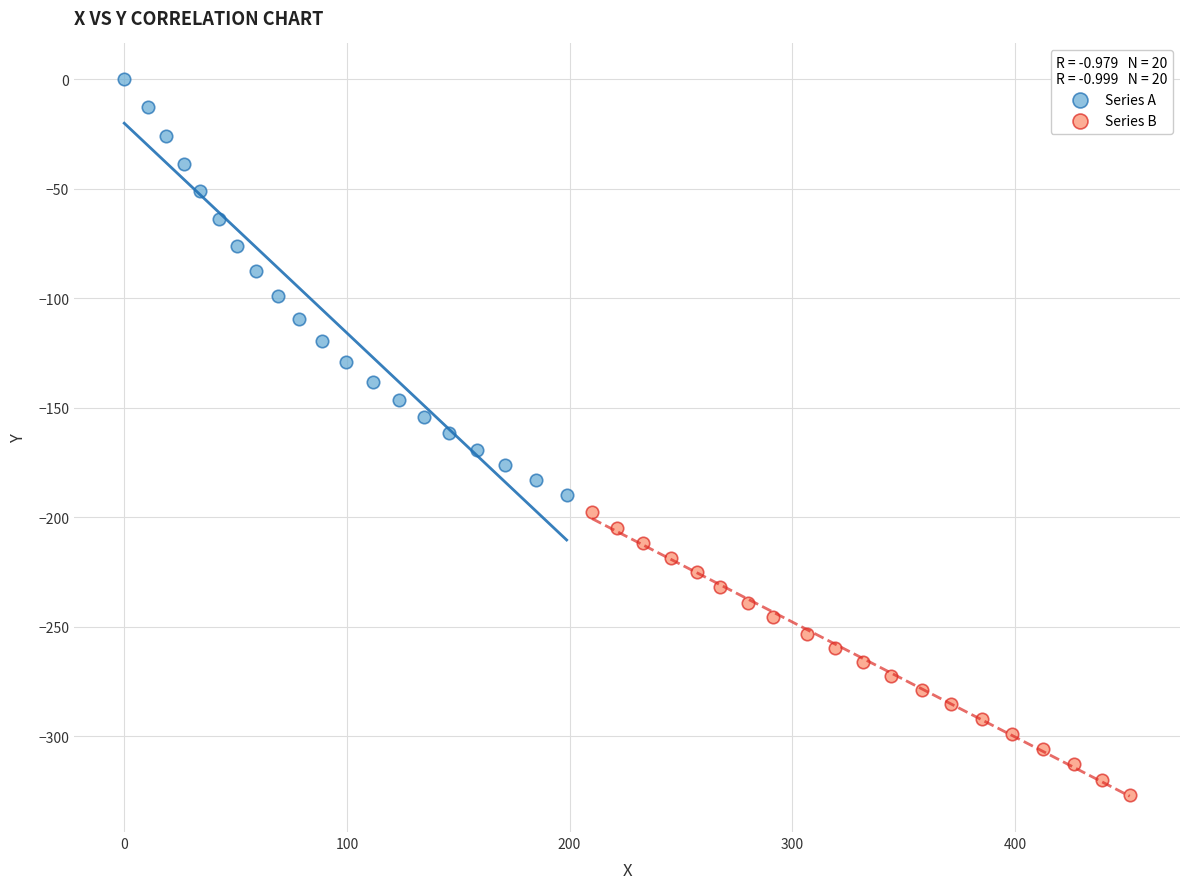

Which series reaches the minimum Y coordinate?

Series B